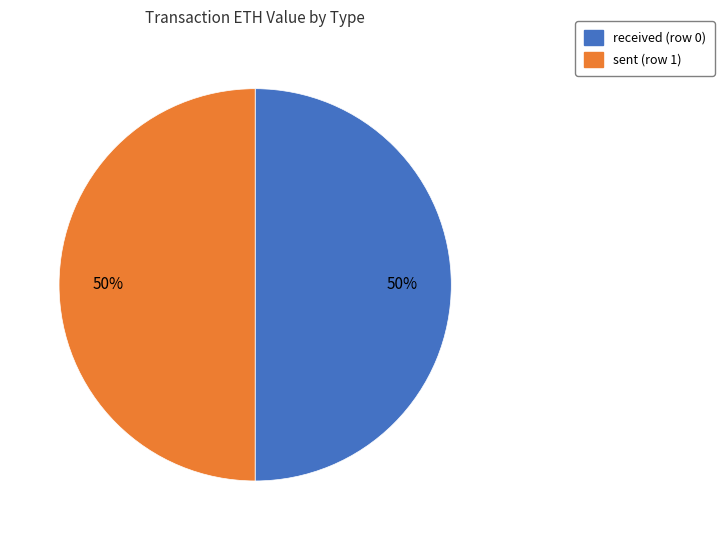

What percentage is the received (row 0) slice, to the nearest percent?

50%